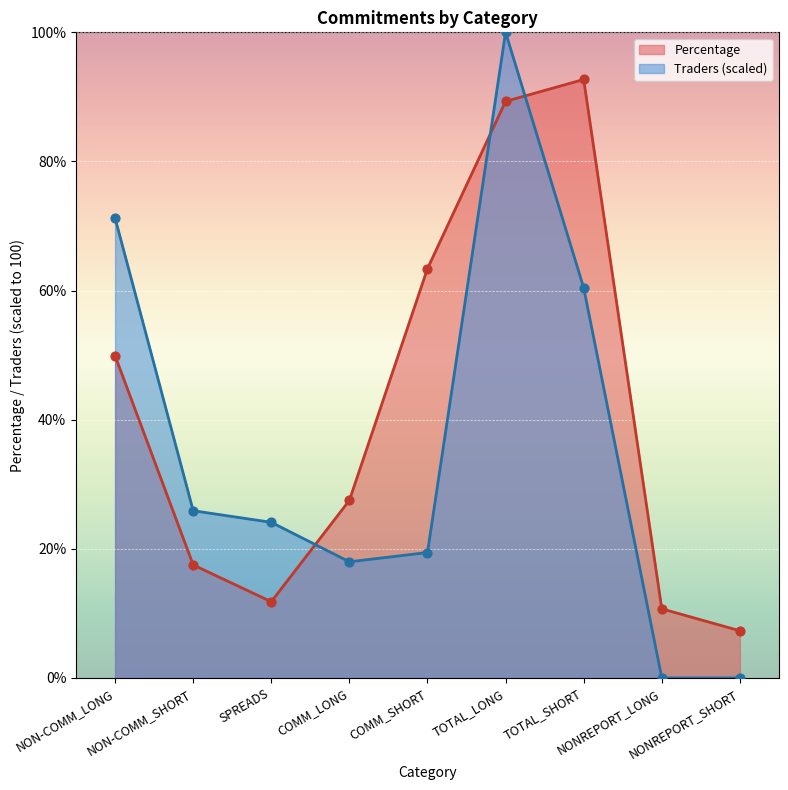

Which series has the largest total across all categories?

Percentage